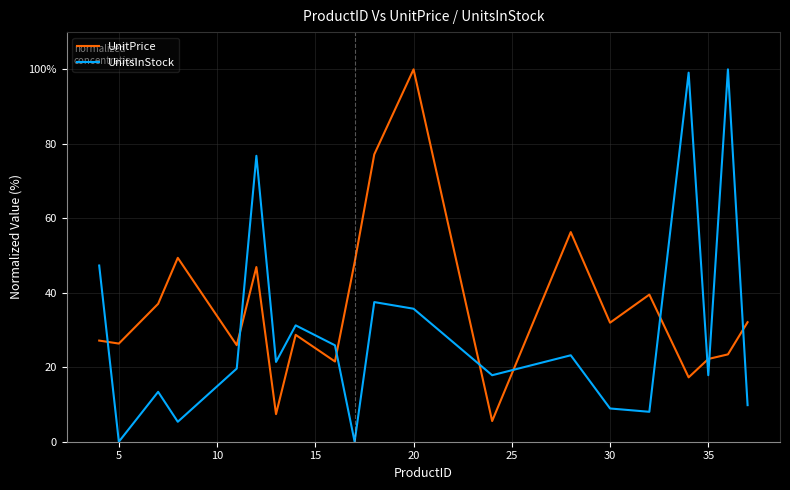

What are all the series names shown in the legend?

UnitPrice, UnitsInStock